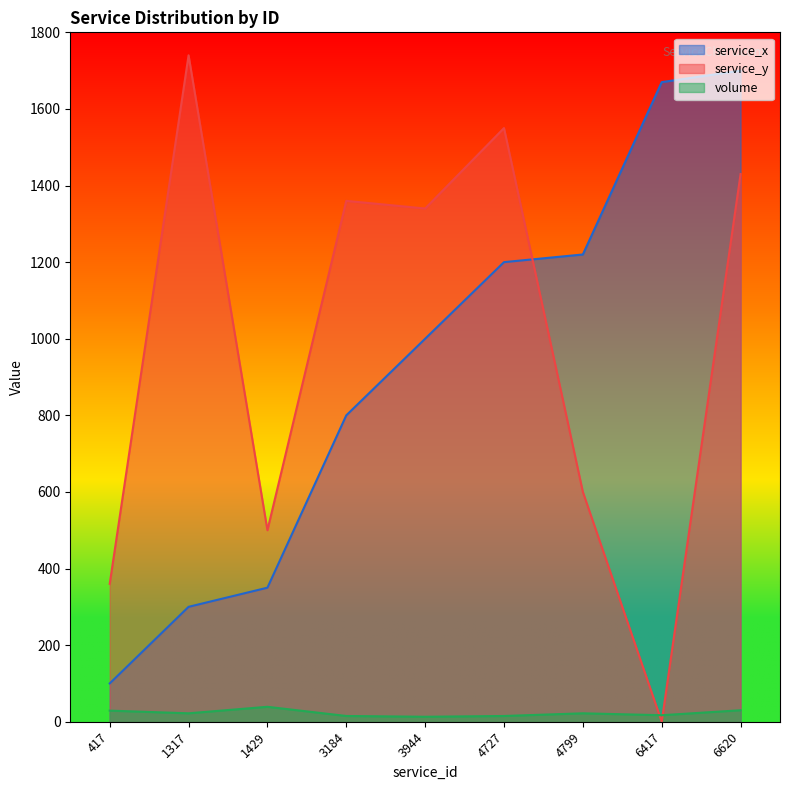

At how many categories does at least one series exceed 1240?

6